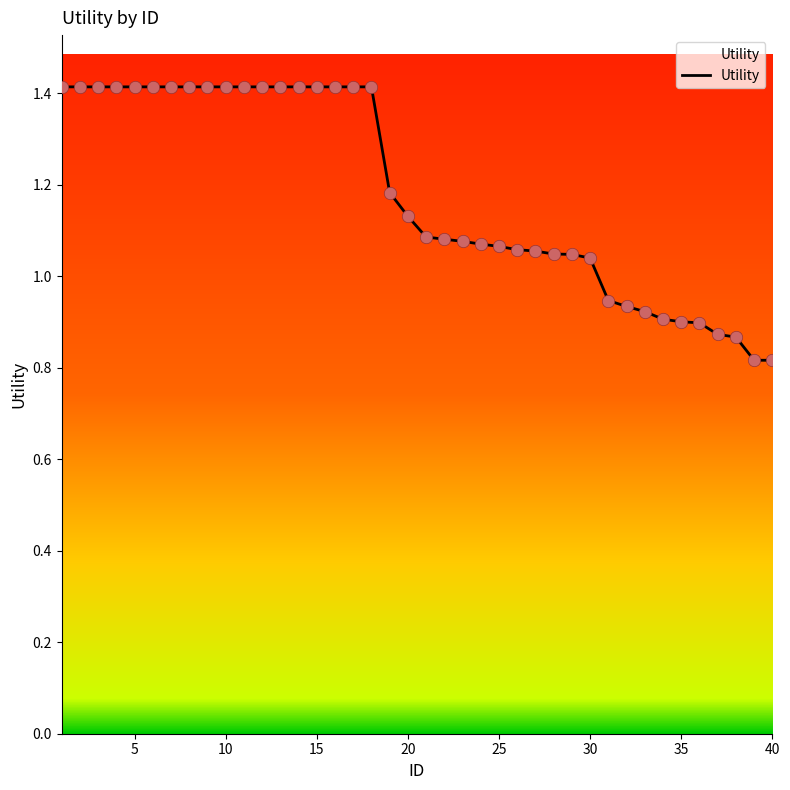

Which has a higher value, 8 or 30?

8